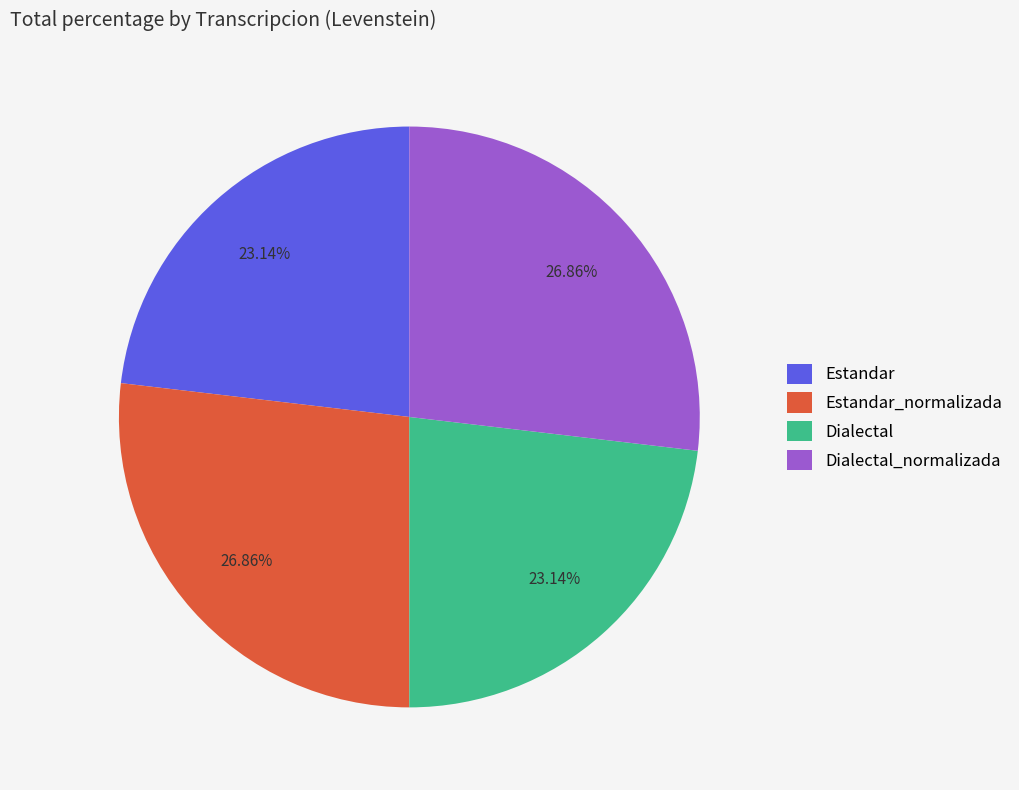

Is there a majority slice in this chart?

No